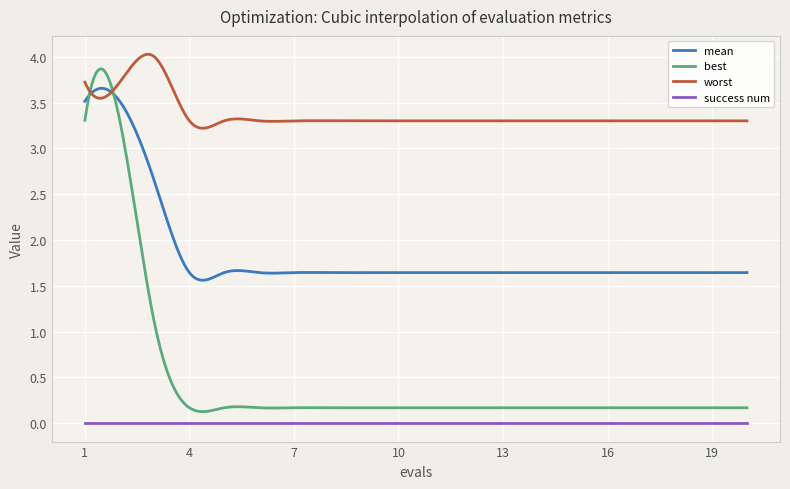

What is the maximum value for best?

3.9